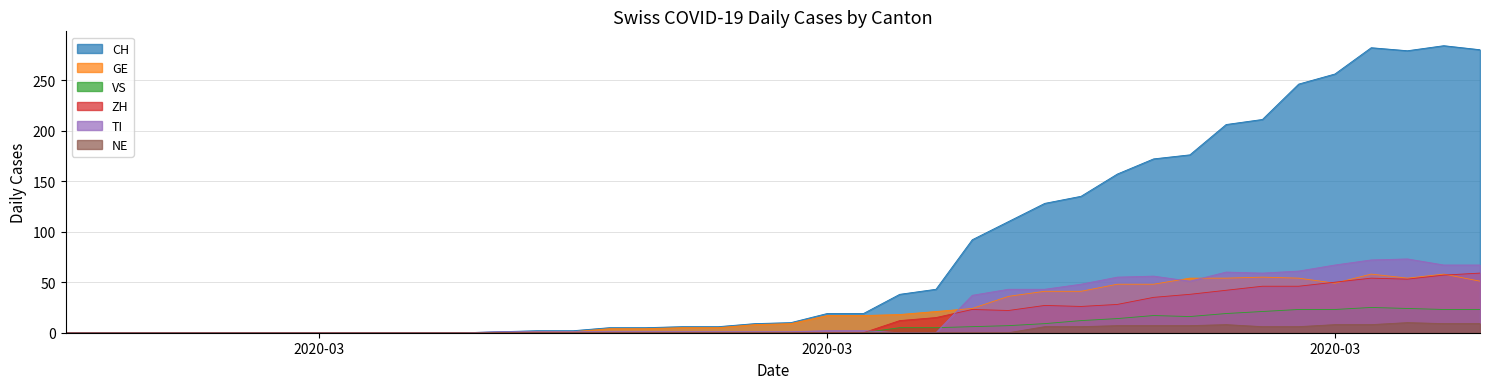

True or false: NE and VS intersect in this chart.

False